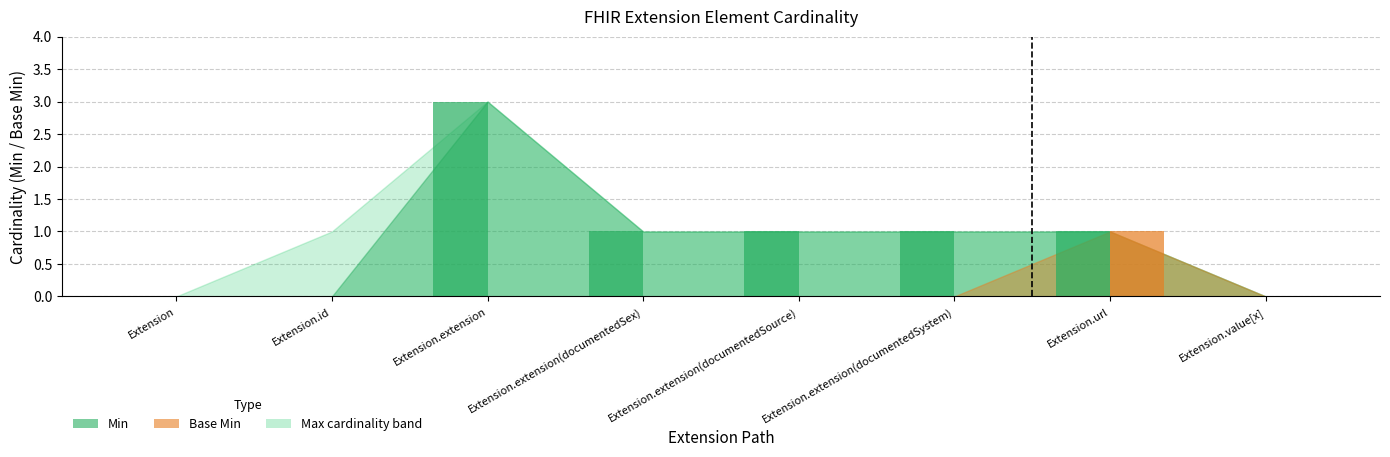

At which category is the sum across all series the highest?

Extension.extension